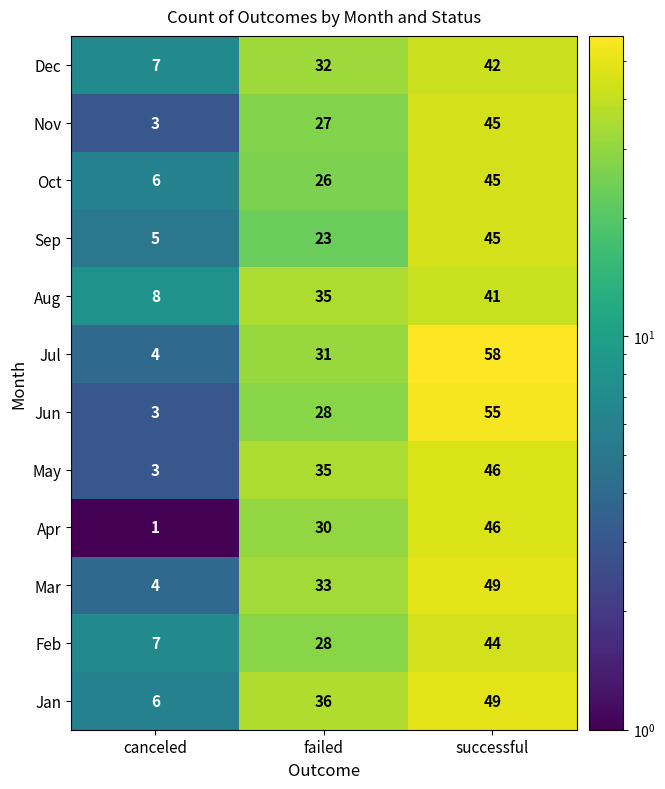

Between canceled and successful, which series saw the biggest shift?

Jul